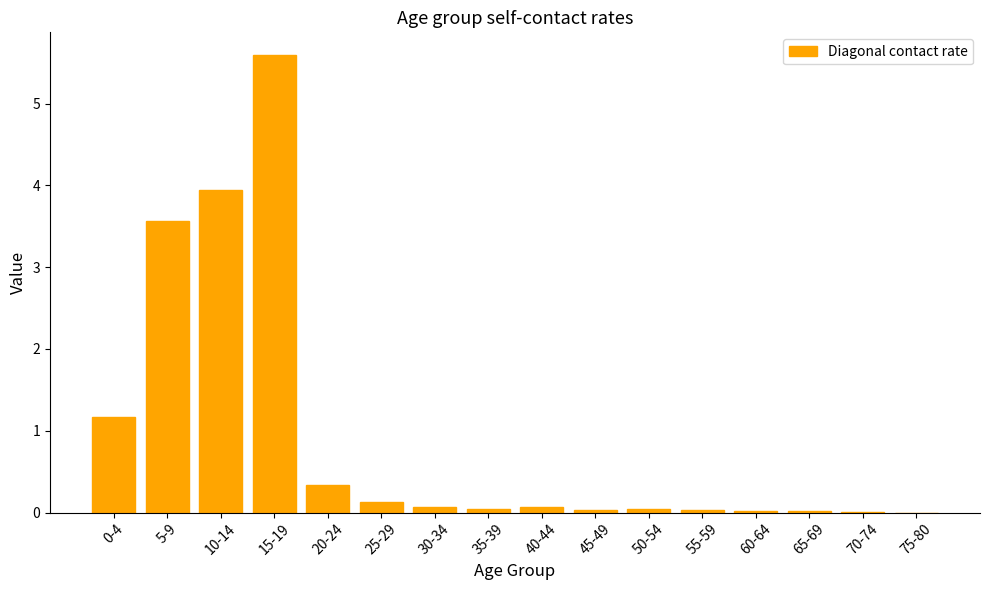

At which category does the chart reach its peak across all series?

15-19